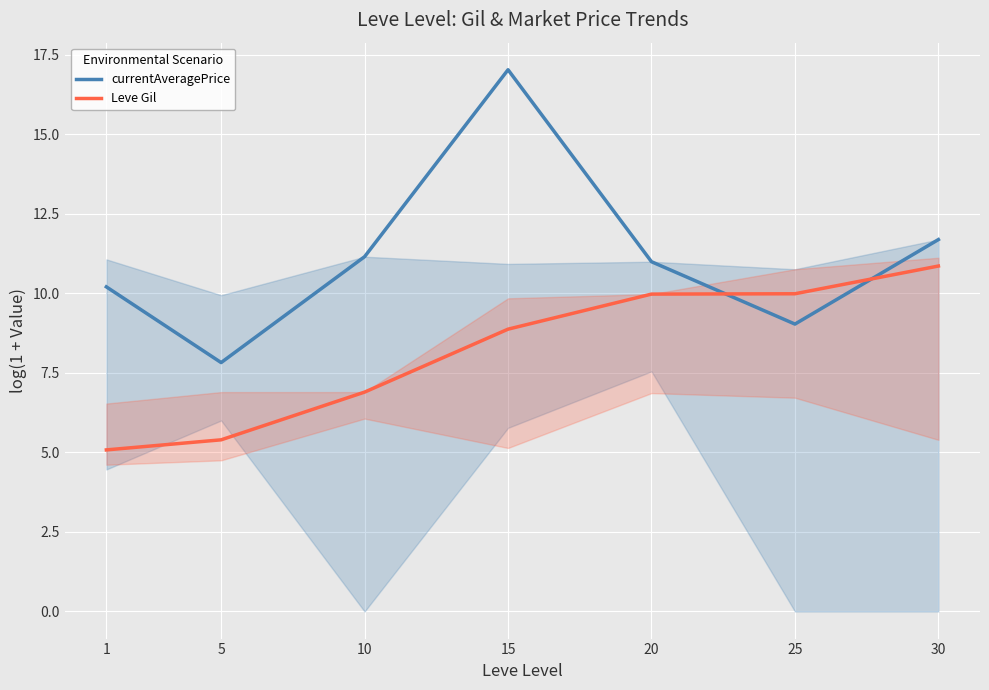

Rank the series by their maximum value, from highest to lowest.

currentAveragePrice, Leve Gil